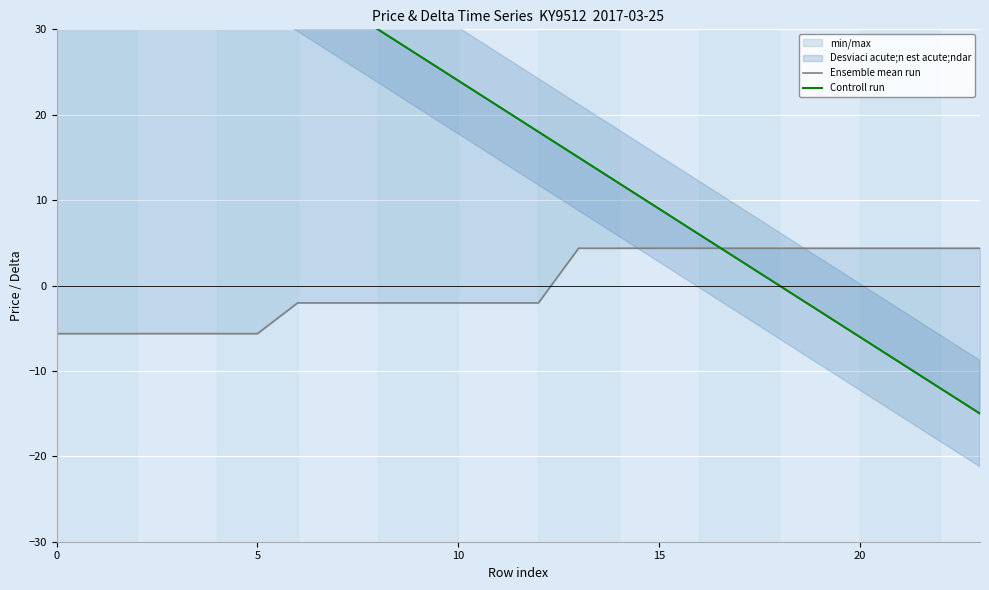

How many lines are shown in the chart?

2